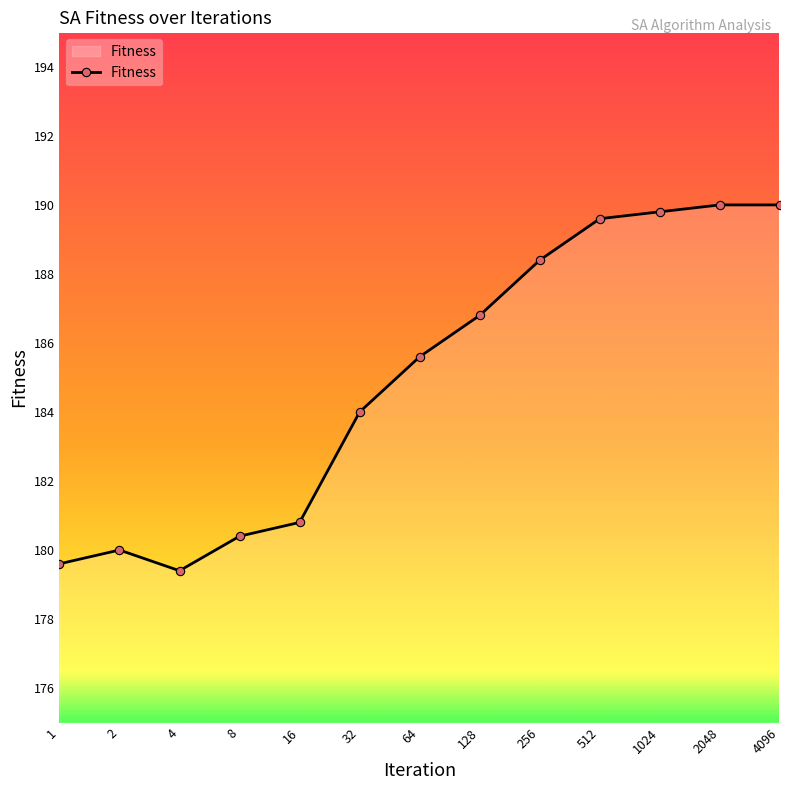

What is the maximum value shown in the chart?

190.0